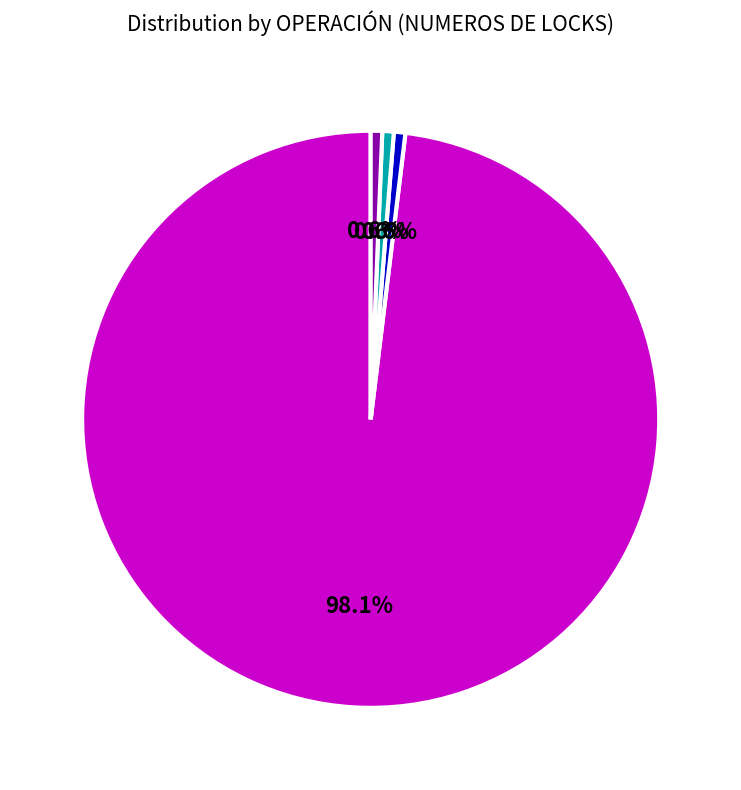

What portion of the pie excludes LCX_HEAP?

99.4%